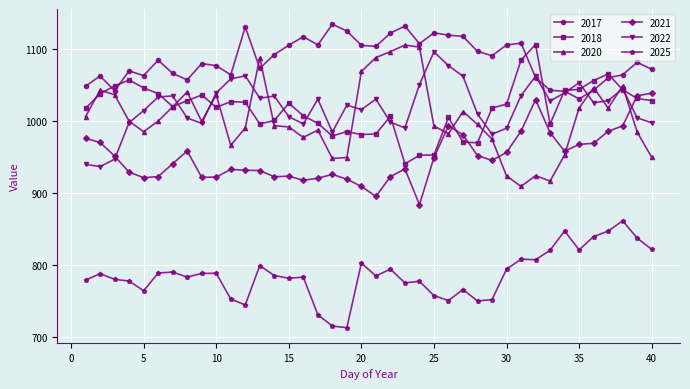

At how many categories does at least one series exceed 720?

40